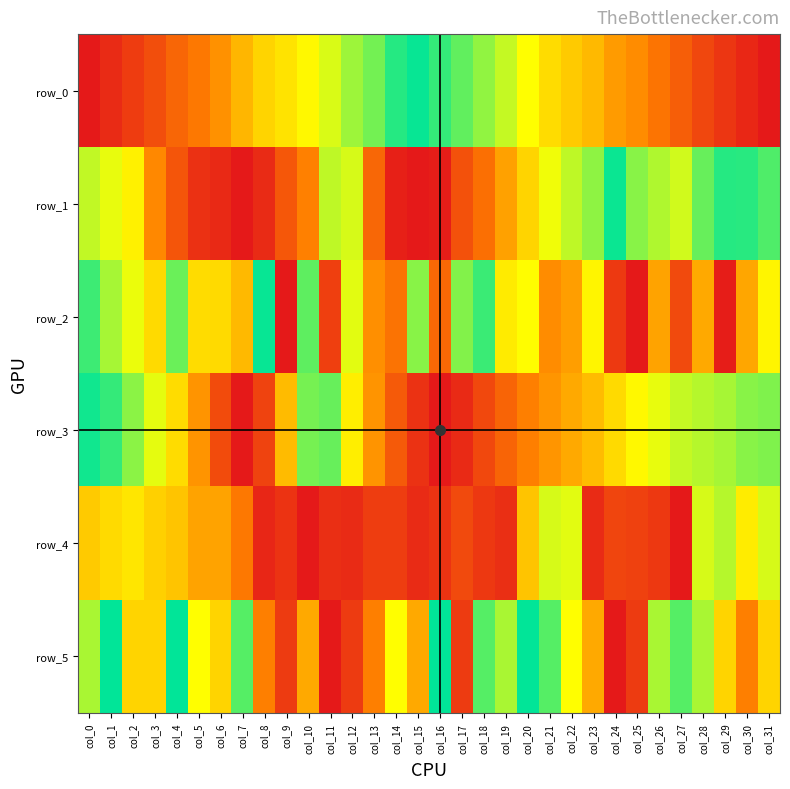

What is the average value of the row_3 series?

0.6